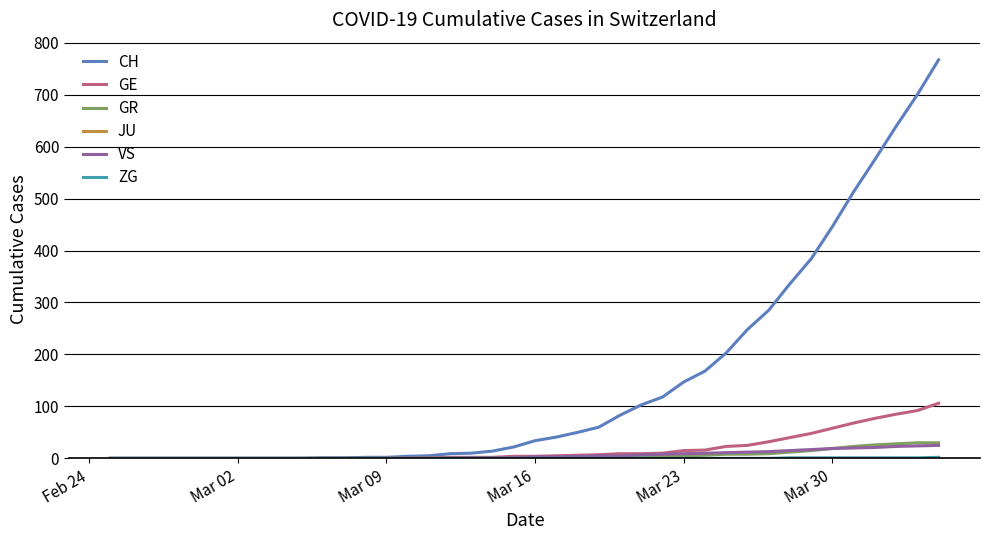

How many lines are shown in the chart?

6